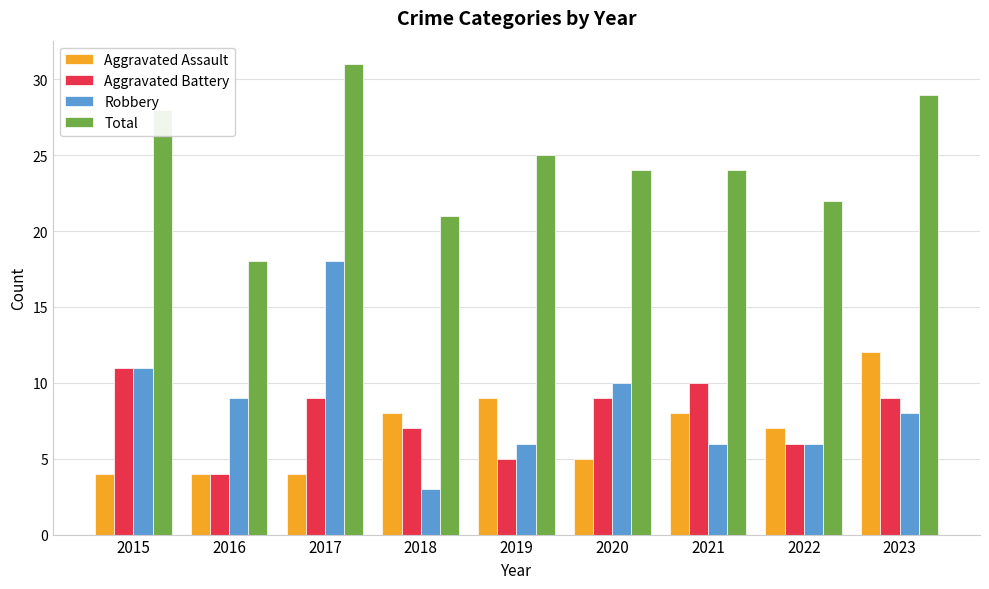

At 2018, list the series in order from smallest to largest.

Robbery, Aggravated Battery, Aggravated Assault, Total